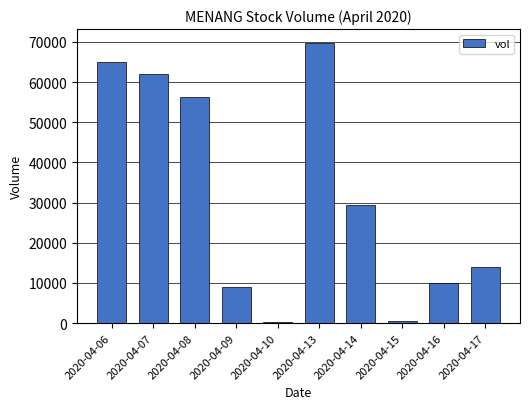

What is the change in value from 2020-04-13 to 2020-04-15?

-69100